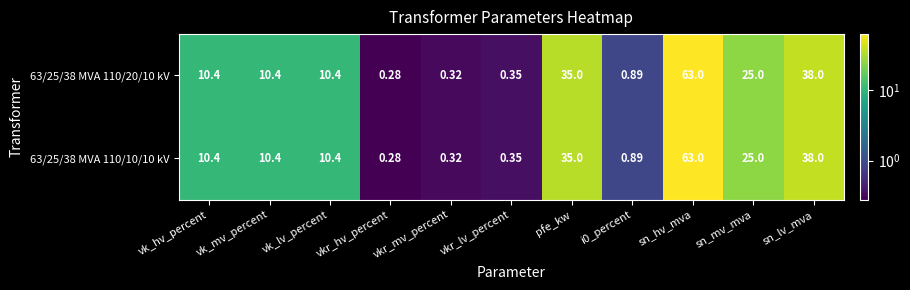

At which label does 63/25/38 MVA 110/10/10 kV first exceed 10?

vk_hv_percent